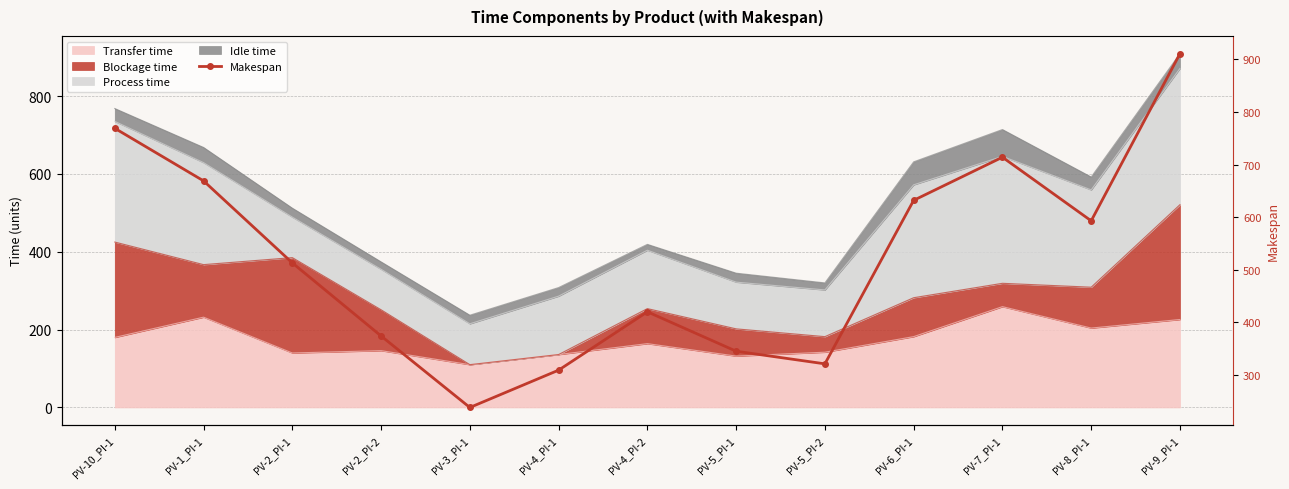

At which category does the chart reach its peak across all series?

PV-9_PI-1